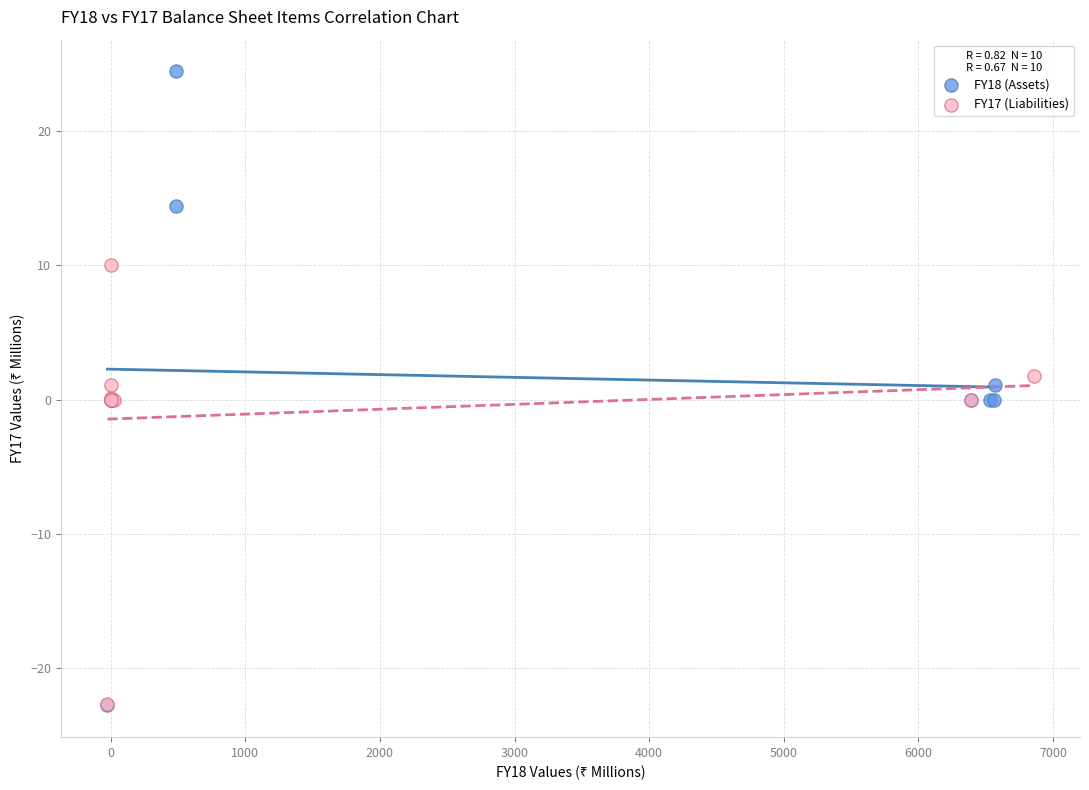

Which series has the widest spread of Y values?

FY18 (Assets)